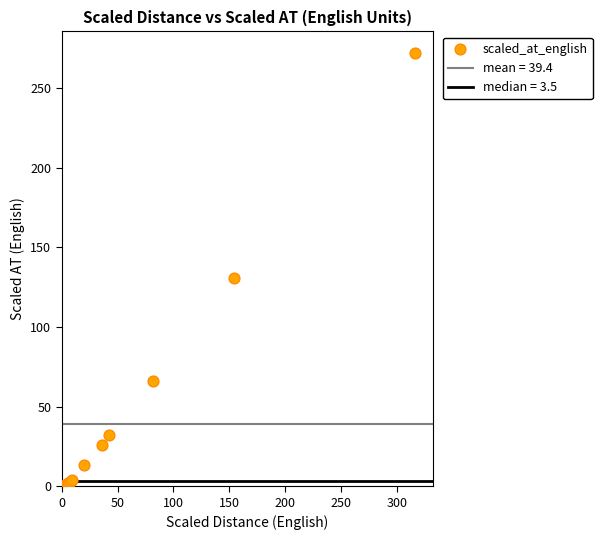

What Y value in the scatter plot is closest to 136?

131.1